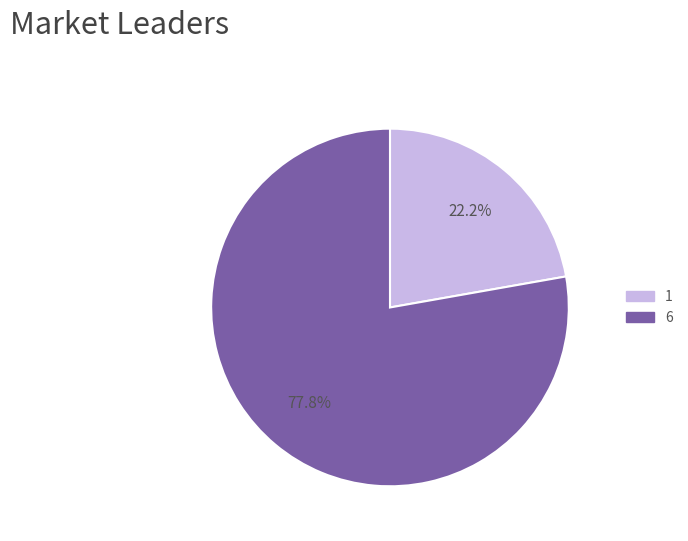

What percentage is the 1 slice, to the nearest percent?

22%